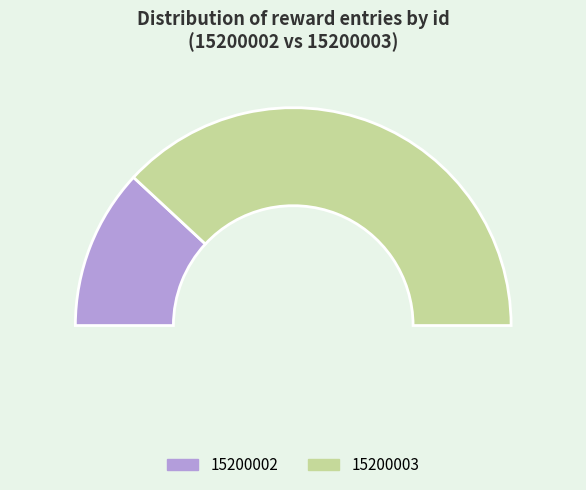

What is the ratio of the value at 15200002 to the value at 15200003?

0.3